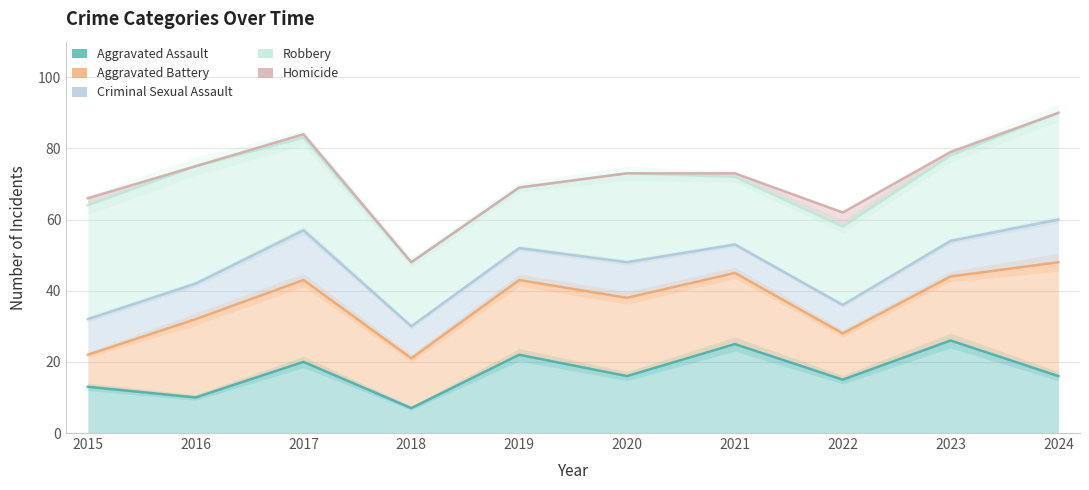

What is the spread (max minus min) of values at 2018?

41